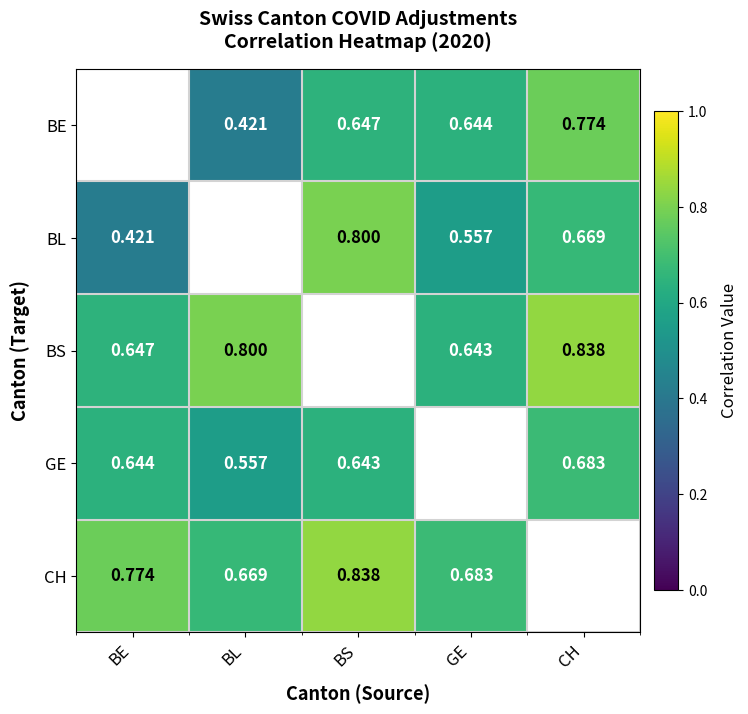

Is the value of BE at BL greater than the value of BS at BL?

No